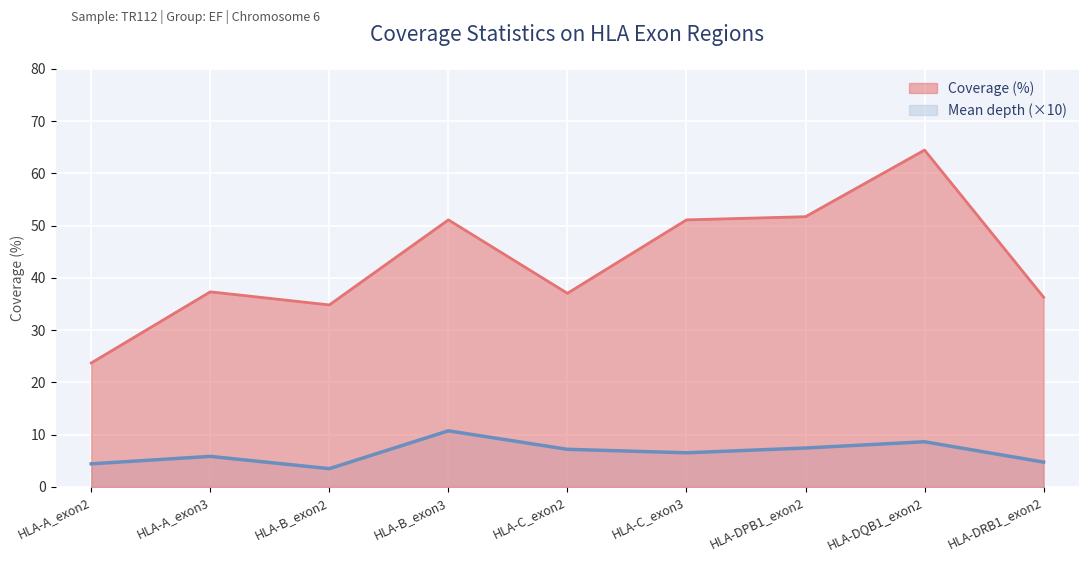

What is the smallest value displayed?

3.5